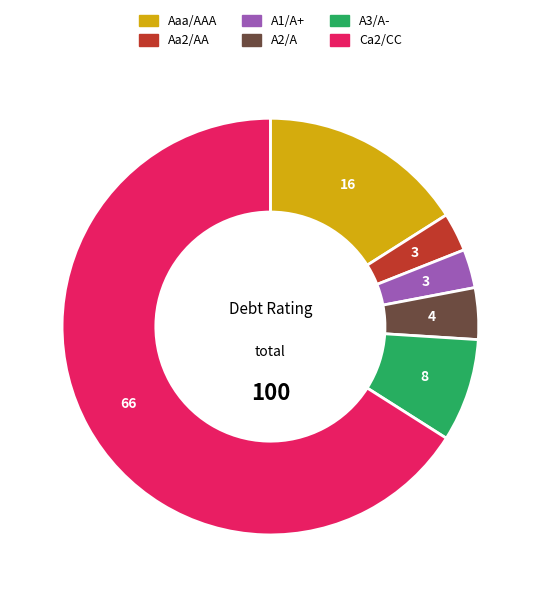

How many segments does this pie chart have?

6